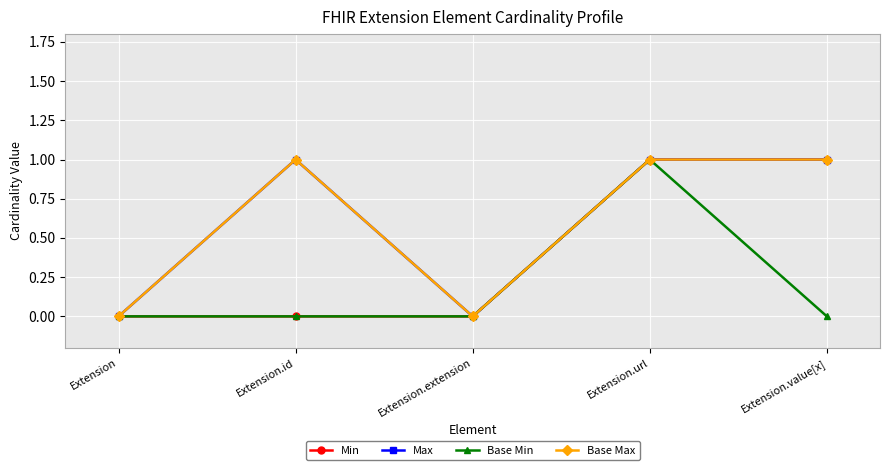

Is this an area chart (filled region under the line)?

No